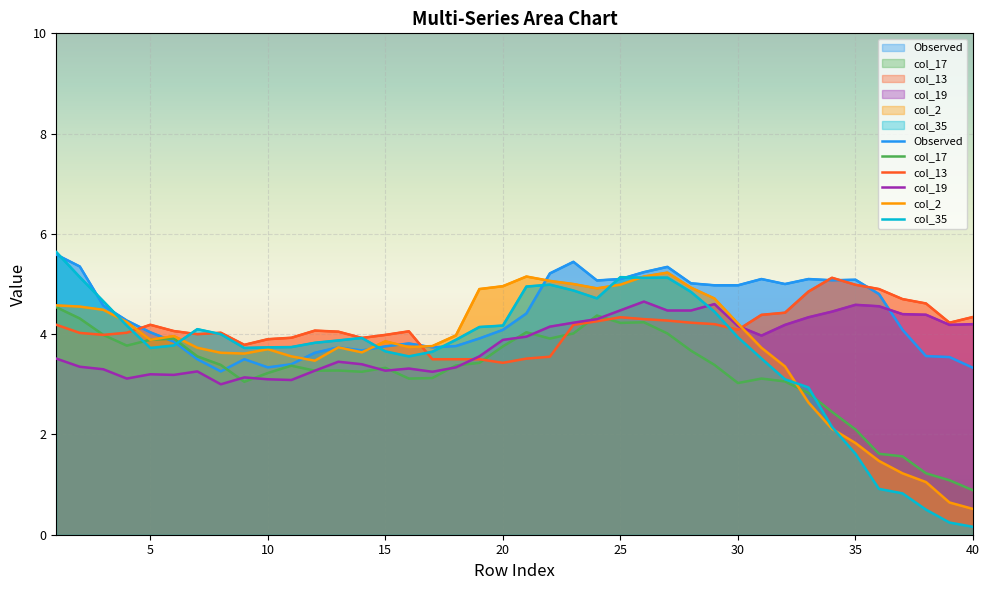

Which series has the largest range (max minus min)?

col_35